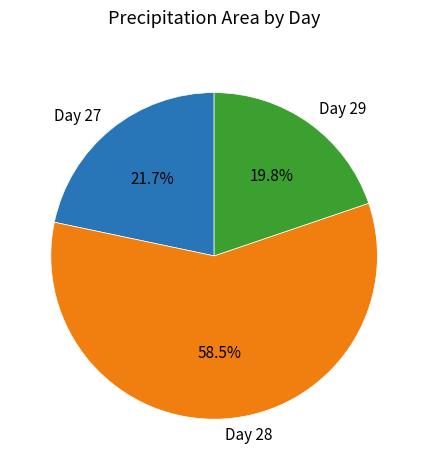

Approximately how many times larger is the value at Day 27 compared to Day 29?

1.1